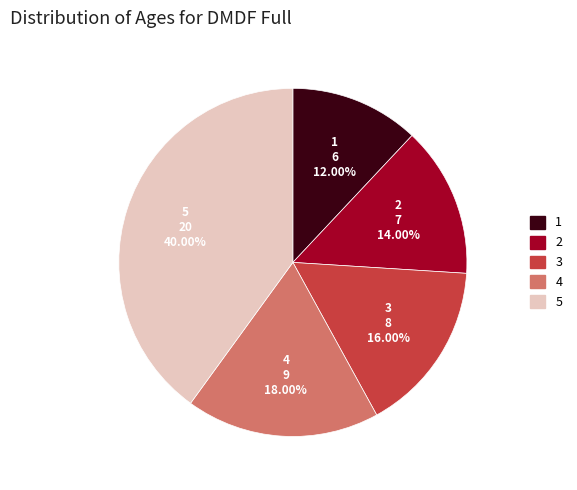

Count the number of slices in the pie.

5